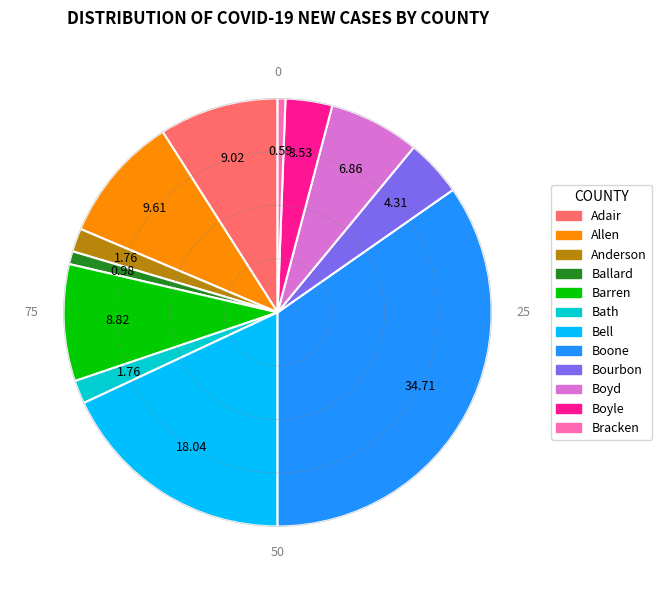

To the nearest percent, what percentage of the pie is Bath?

2%